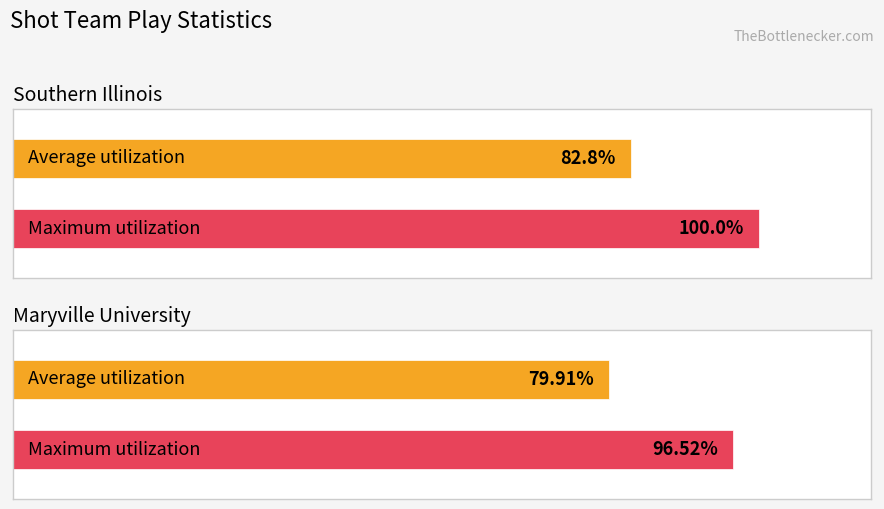

What is the total value across all series at Southern Illinois?

182.8